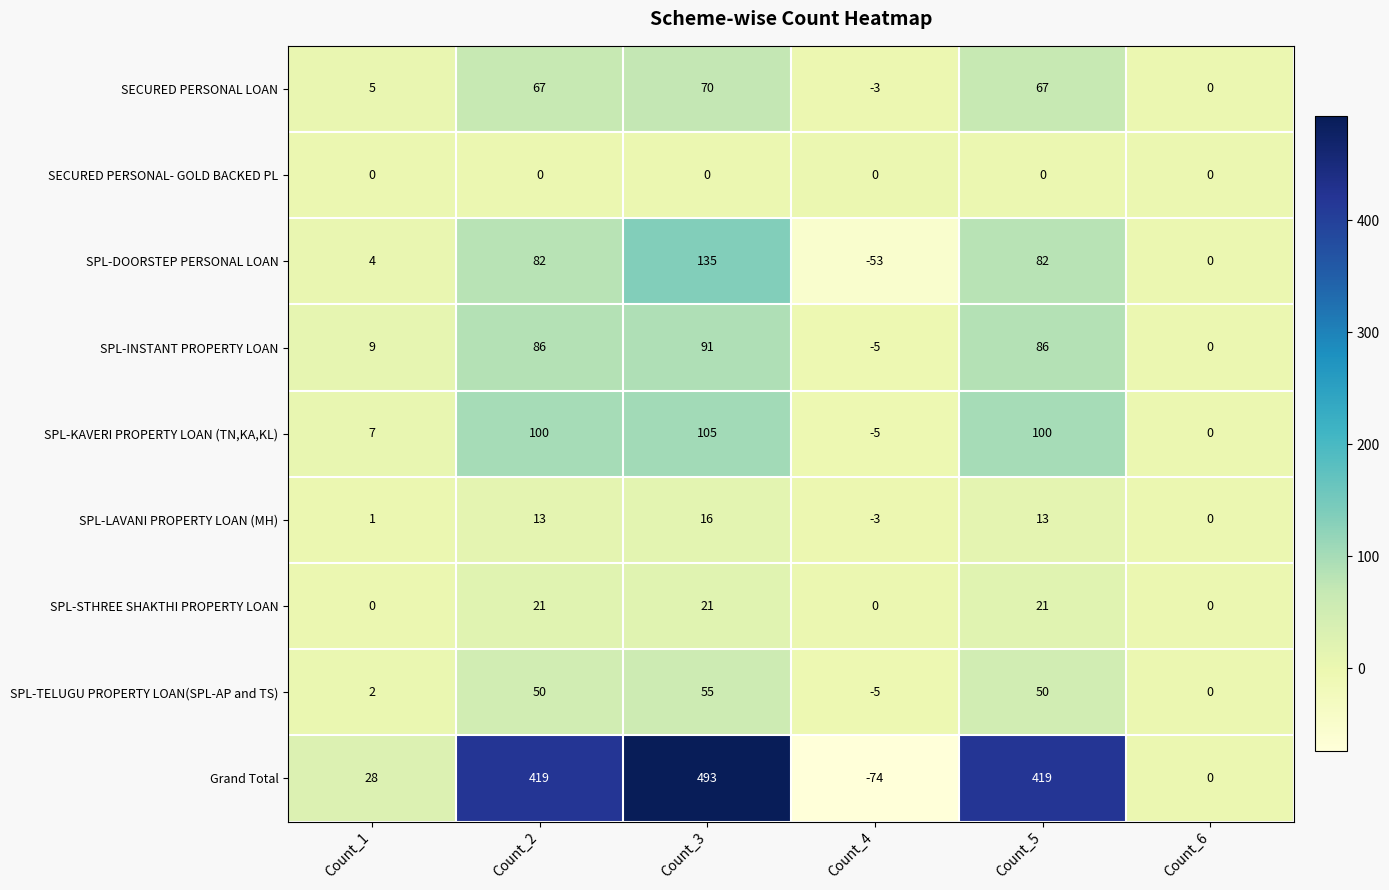

At Count_2, list the series in order from smallest to largest.

SECURED PERSONAL- GOLD BACKED PL, SPL-LAVANI PROPERTY LOAN (MH), SPL-STHREE SHAKTHI PROPERTY LOAN, SPL-TELUGU PROPERTY LOAN(SPL-AP and TS), SECURED PERSONAL LOAN, SPL-DOORSTEP PERSONAL LOAN, SPL-INSTANT PROPERTY LOAN, SPL-KAVERI PROPERTY LOAN (TN,KA,KL), Grand Total